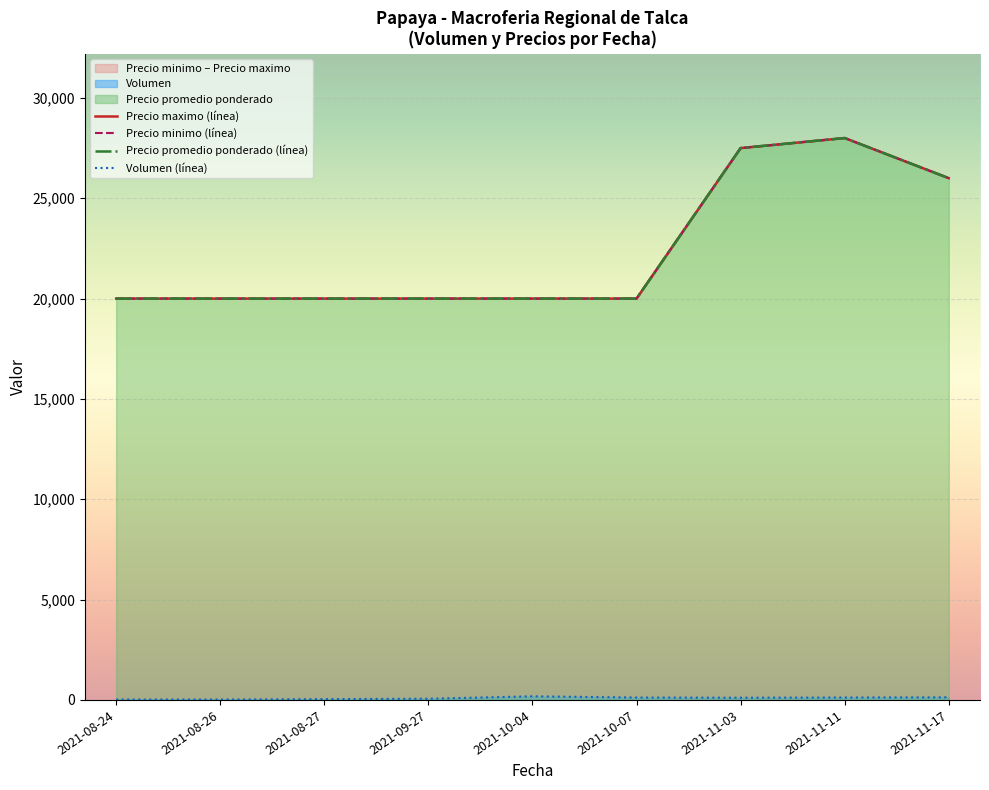

What is the difference between the Precio promedio ponderado (línea) values at 2021-08-24 and 2021-11-11?

8000